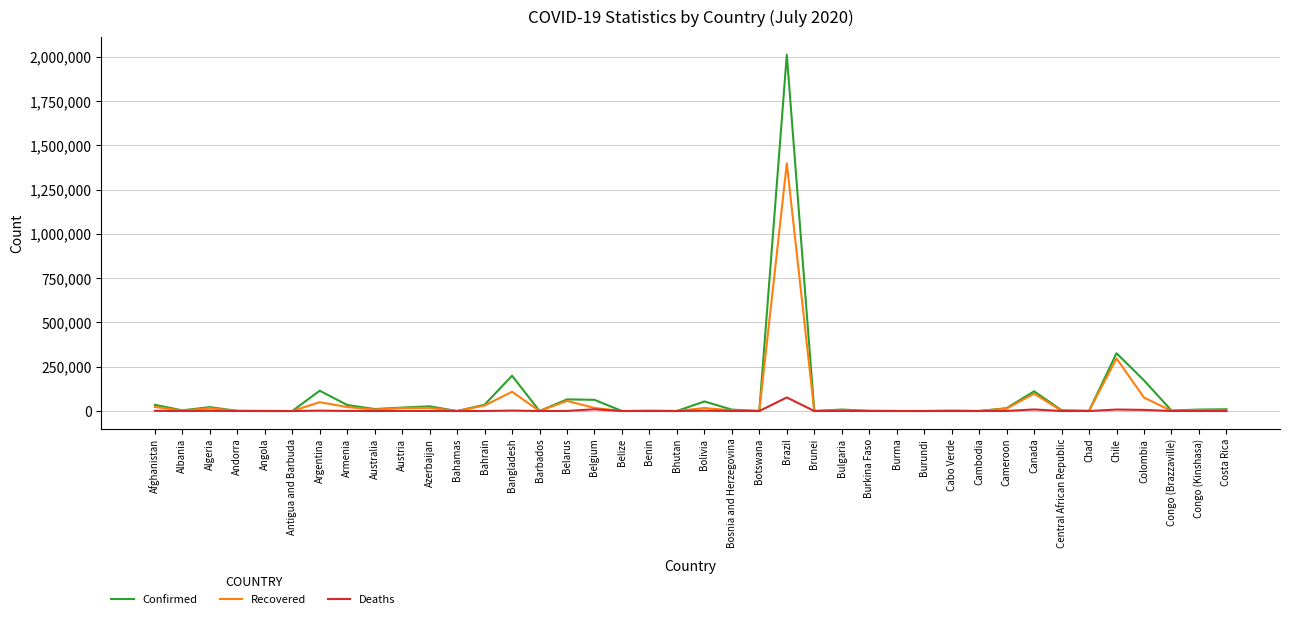

What position from the right is Bahrain?

28